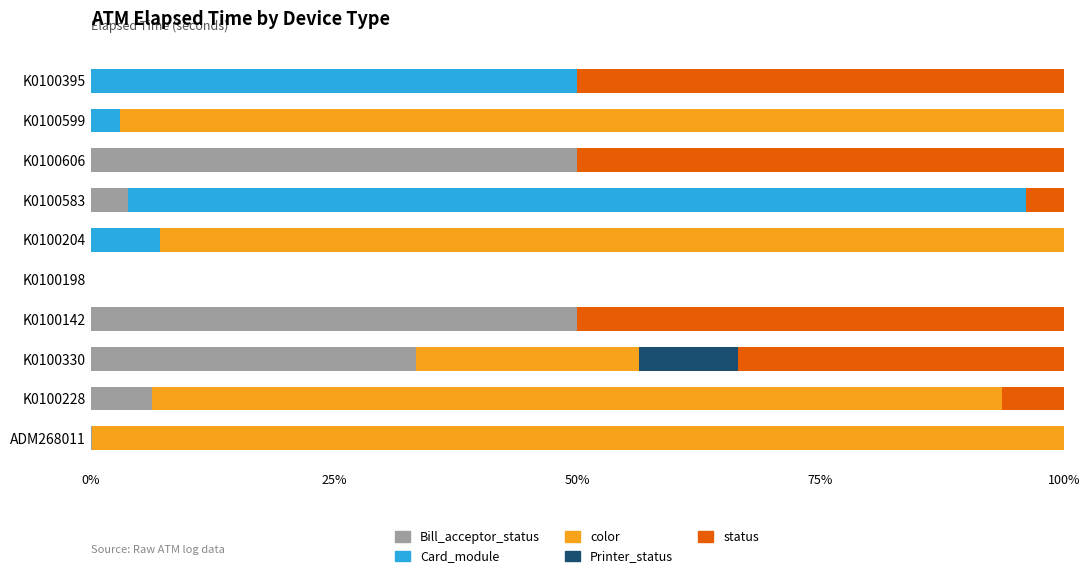

What is the total value across all series at K0100583?

100.0